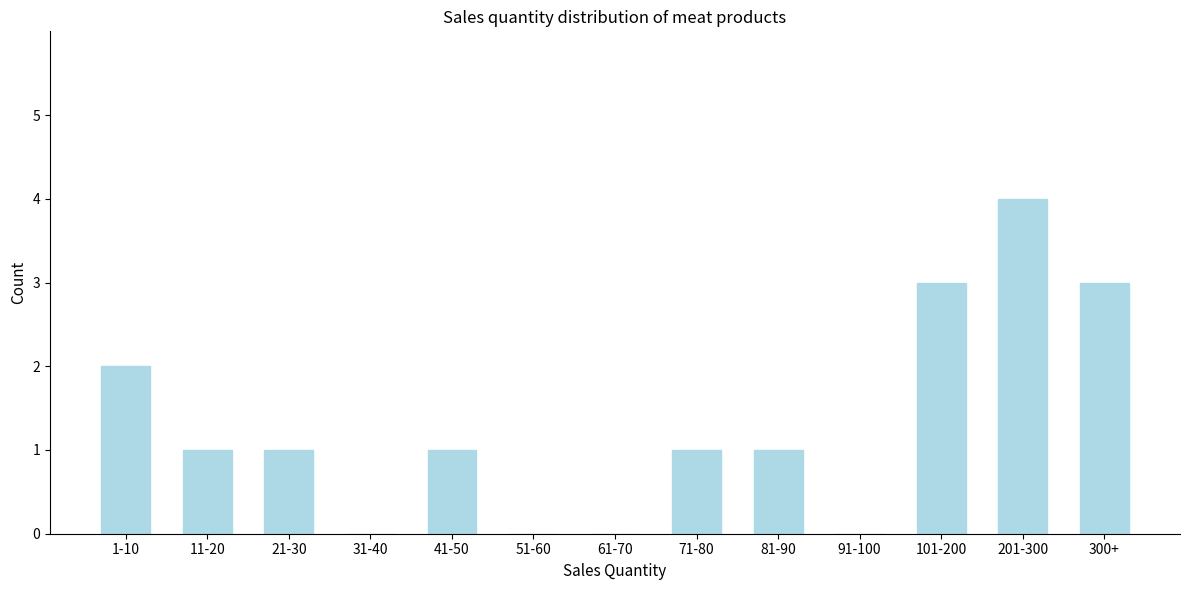

Reading left to right, extract all data points from this chart.

1-10=2	11-20=1	21-30=1	31-40=0	41-50=1	51-60=0	61-70=0	71-80=1	81-90=1	91-100=0	101-200=3	201-300=4	300+=3